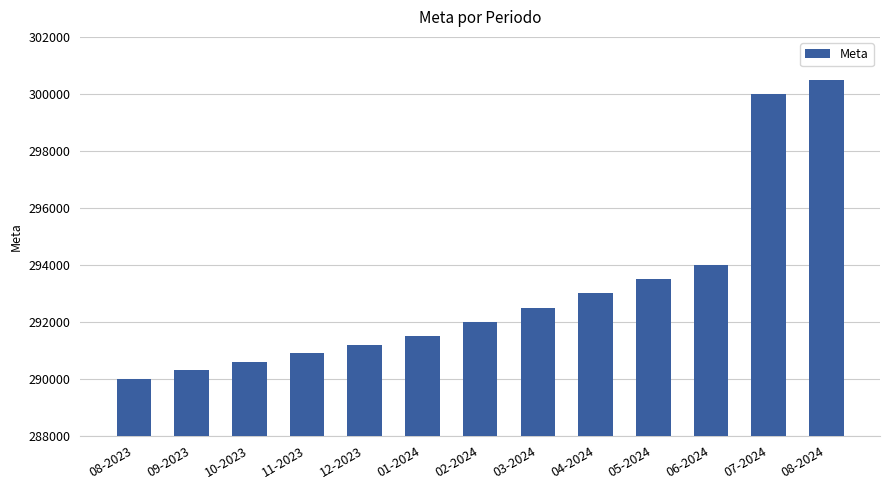

What is the difference between the maximum and minimum values?

10500